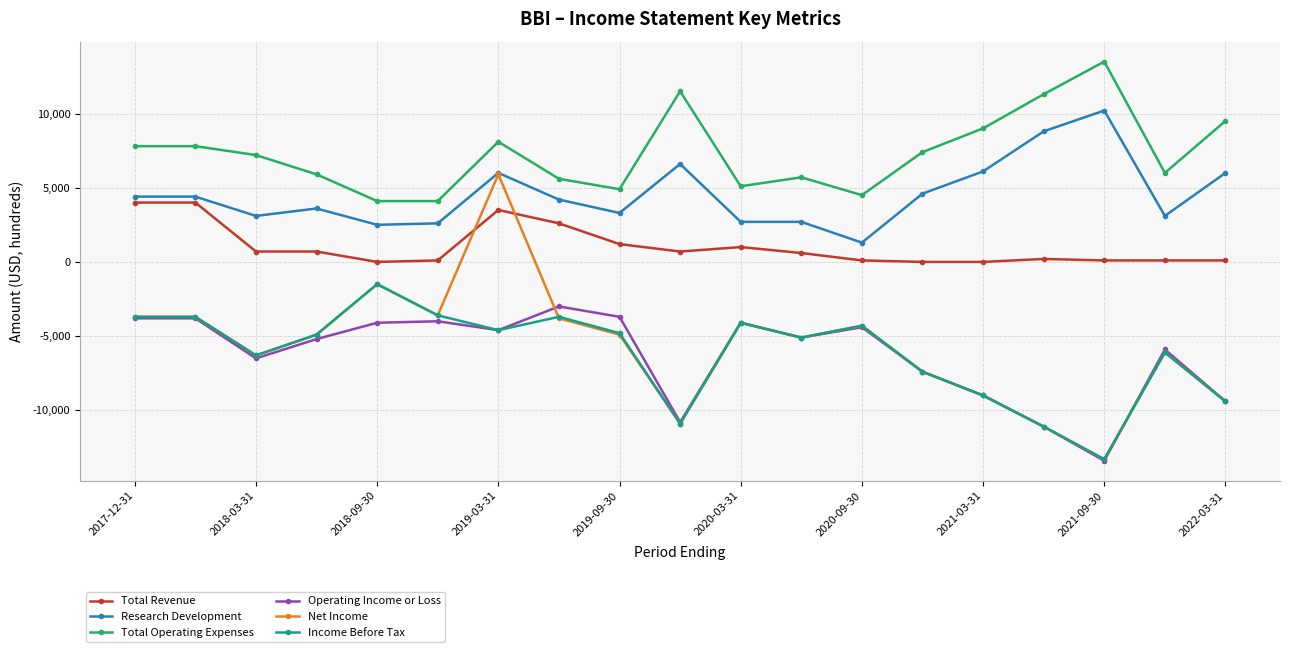

True or false: Total Operating Expenses and Operating Income or Loss cross at least once.

False